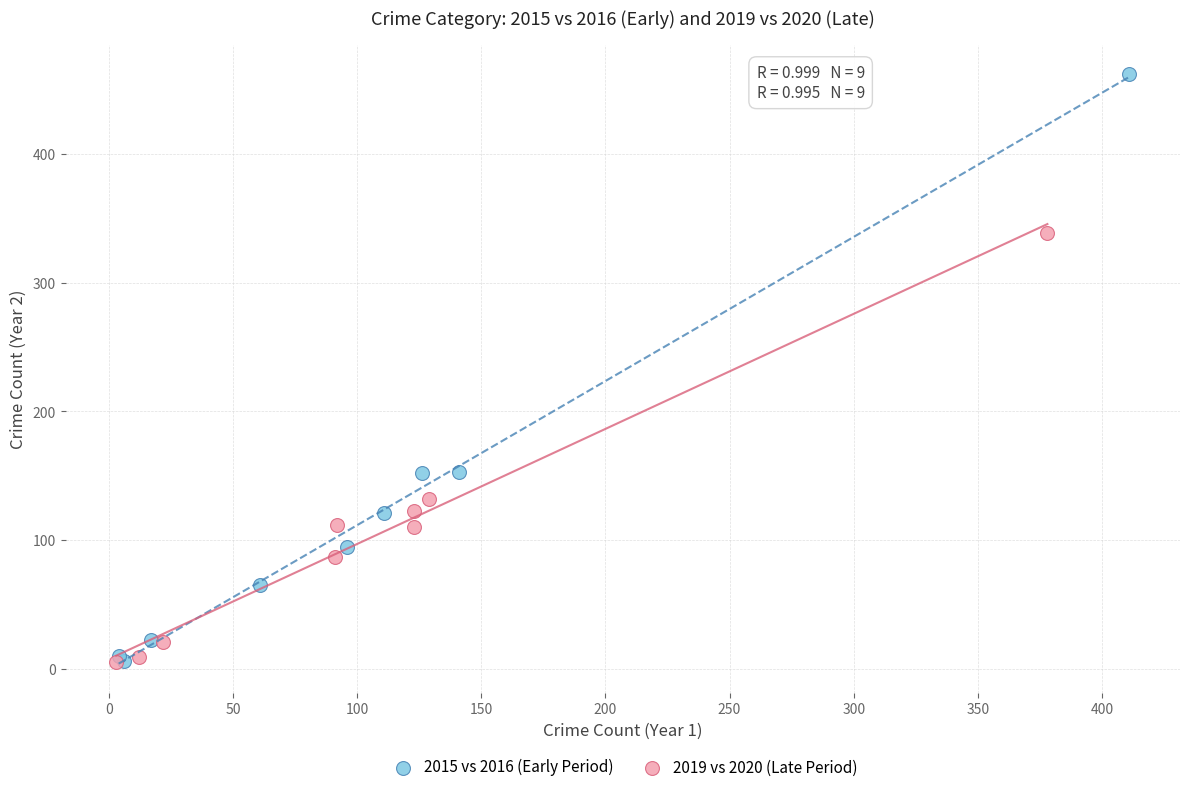

Which series has the widest spread of Y values?

2015 vs 2016 (Early Period)